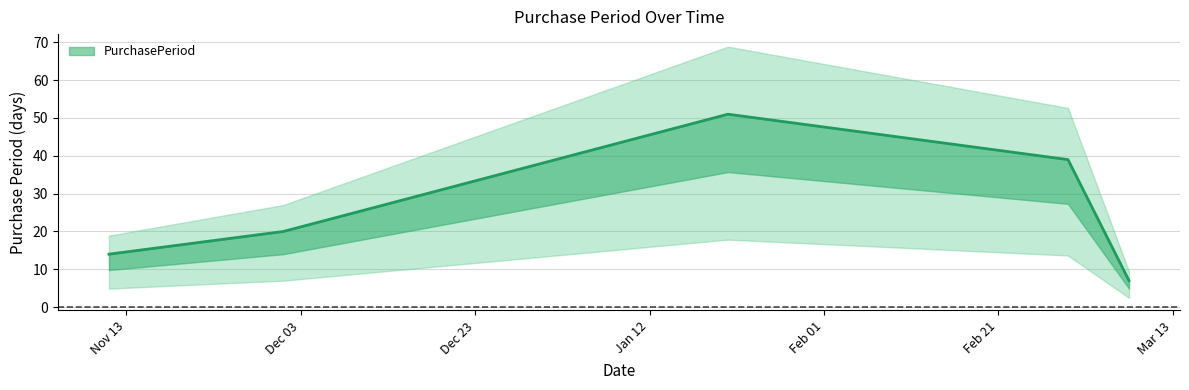

Reading right to left, extract all data points from this chart.

2017-03-08=7	2017-03-01=39	2017-01-21=51	2016-12-01=20	2016-11-11=14